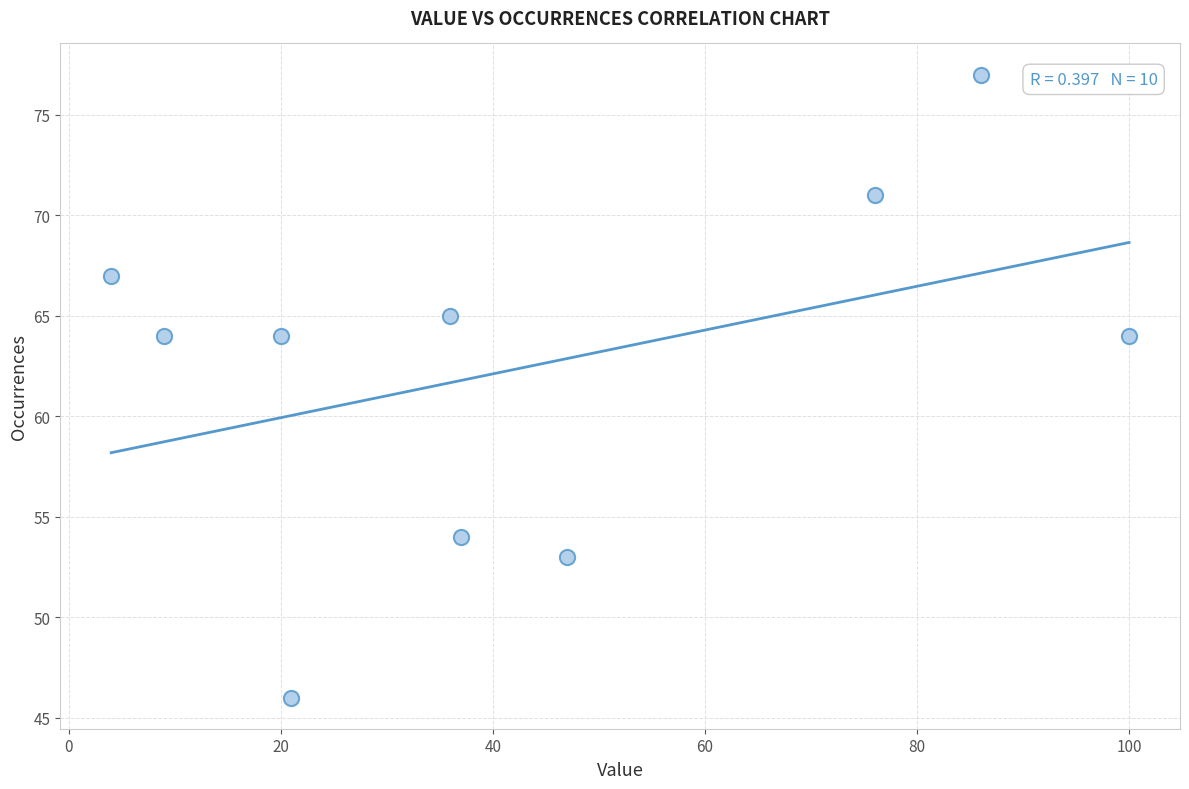

What is the average X value?

44